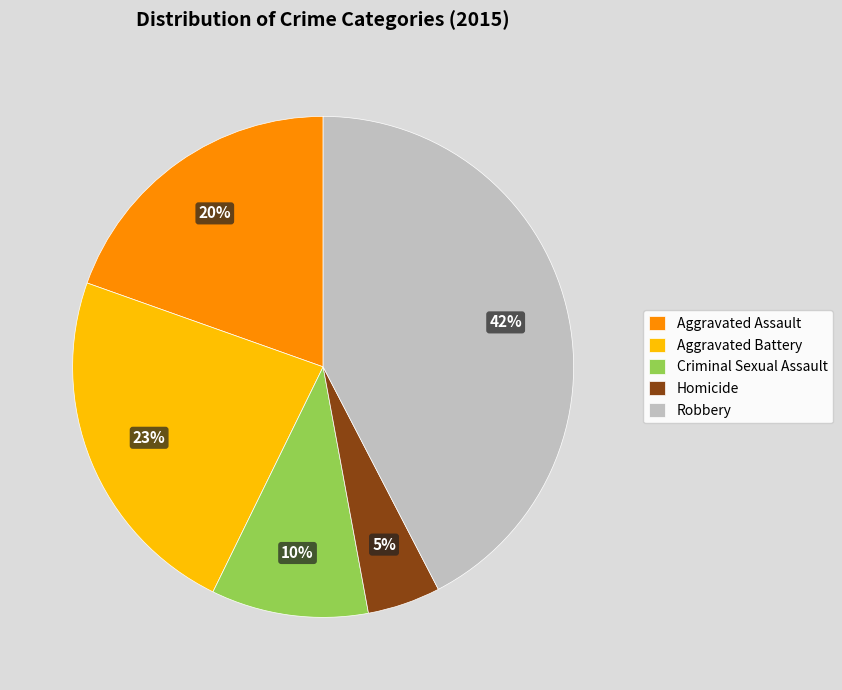

Rank the categories by value from highest to lowest.

Robbery, Aggravated Battery, Aggravated Assault, Criminal Sexual Assault, Homicide